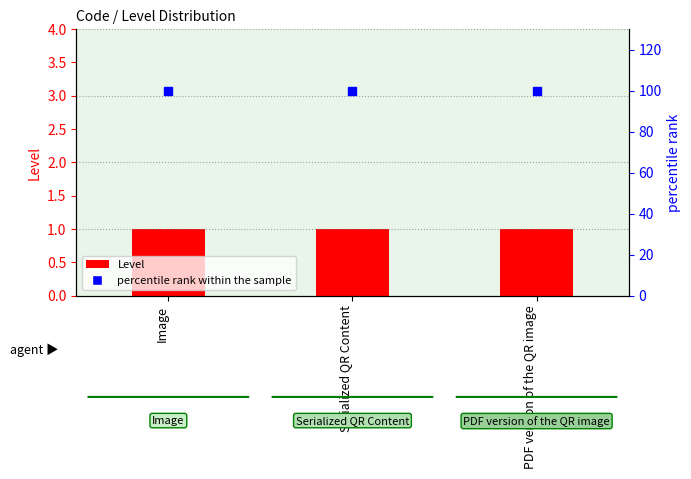

Which series contains the lowest Y value?

Level